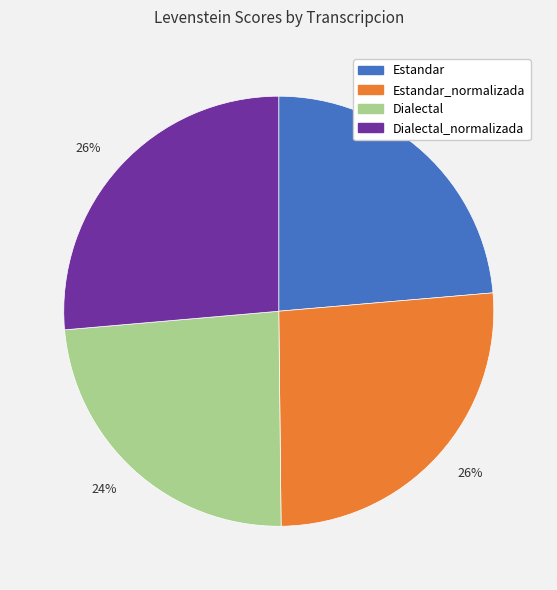

Is there a majority slice in this chart?

No